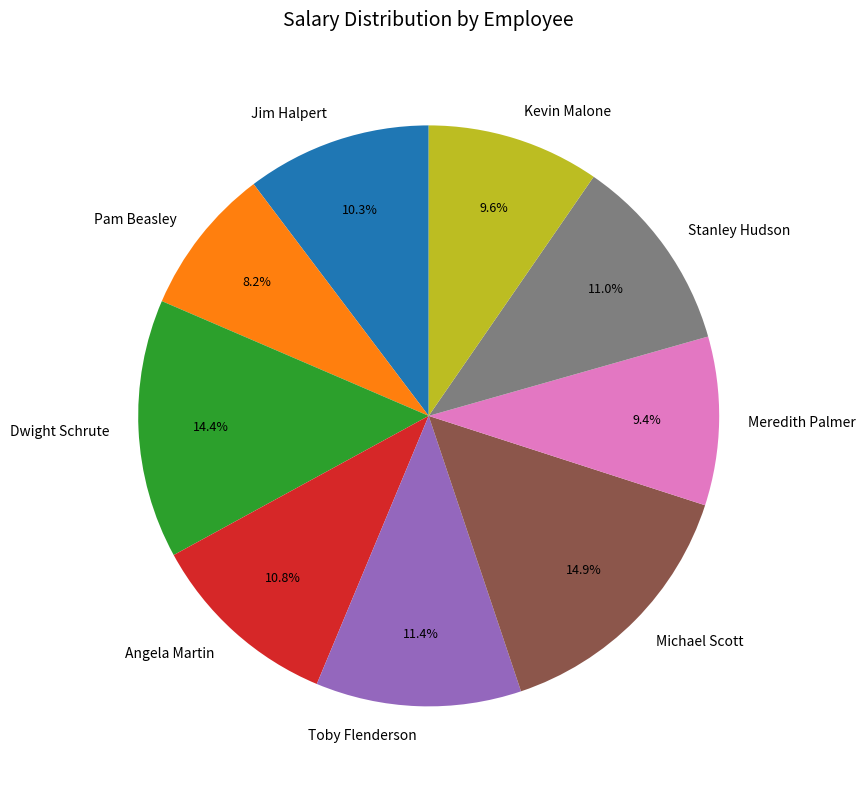

Count the number of slices in the pie.

9